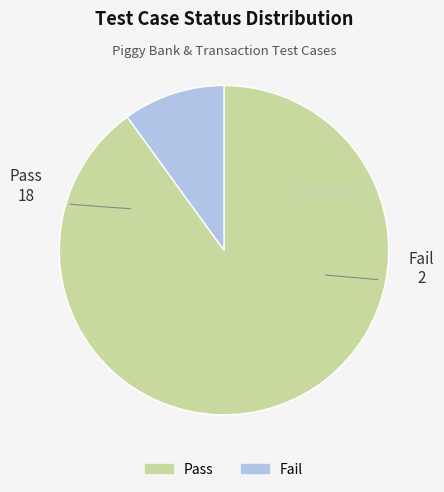

The Fail slice represents 1% of the pie. True or false?

False